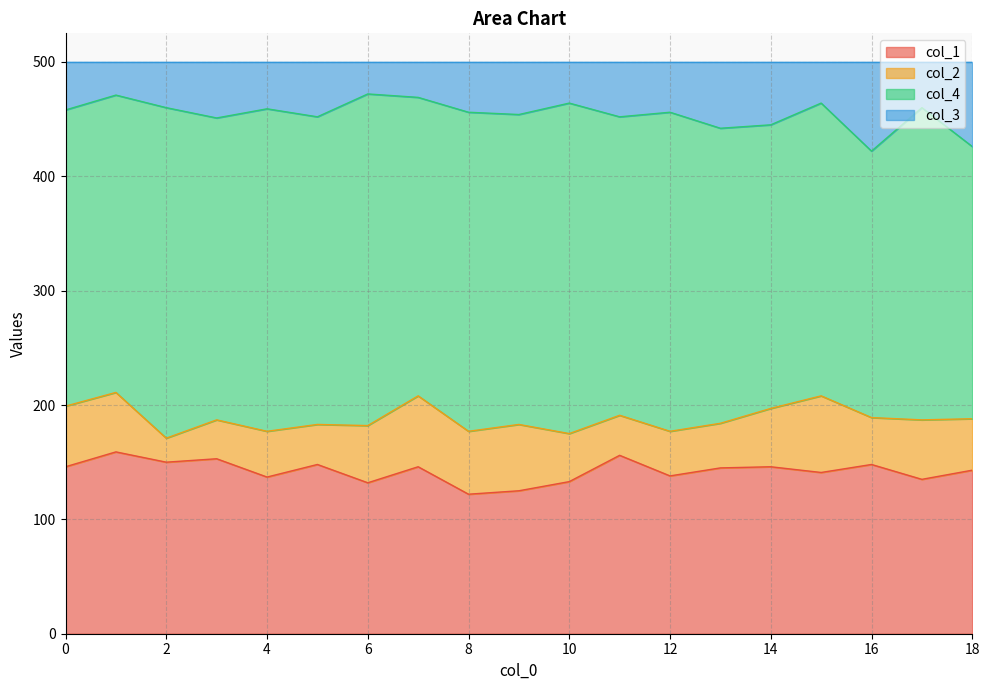

What are all the series names shown in the legend?

col_1, col_2, col_4, col_3